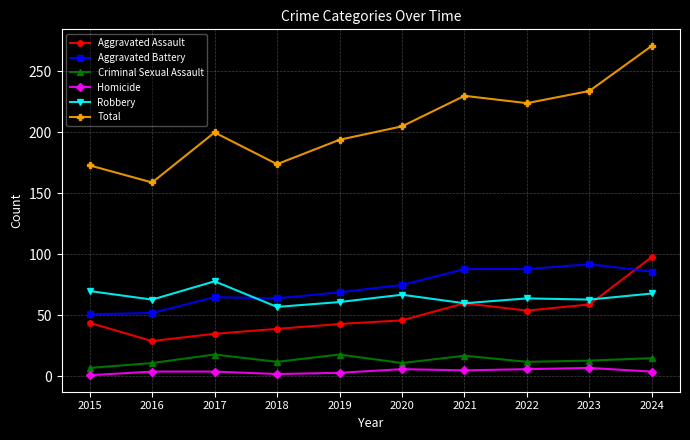

Where is the first local maximum for Total?

2017